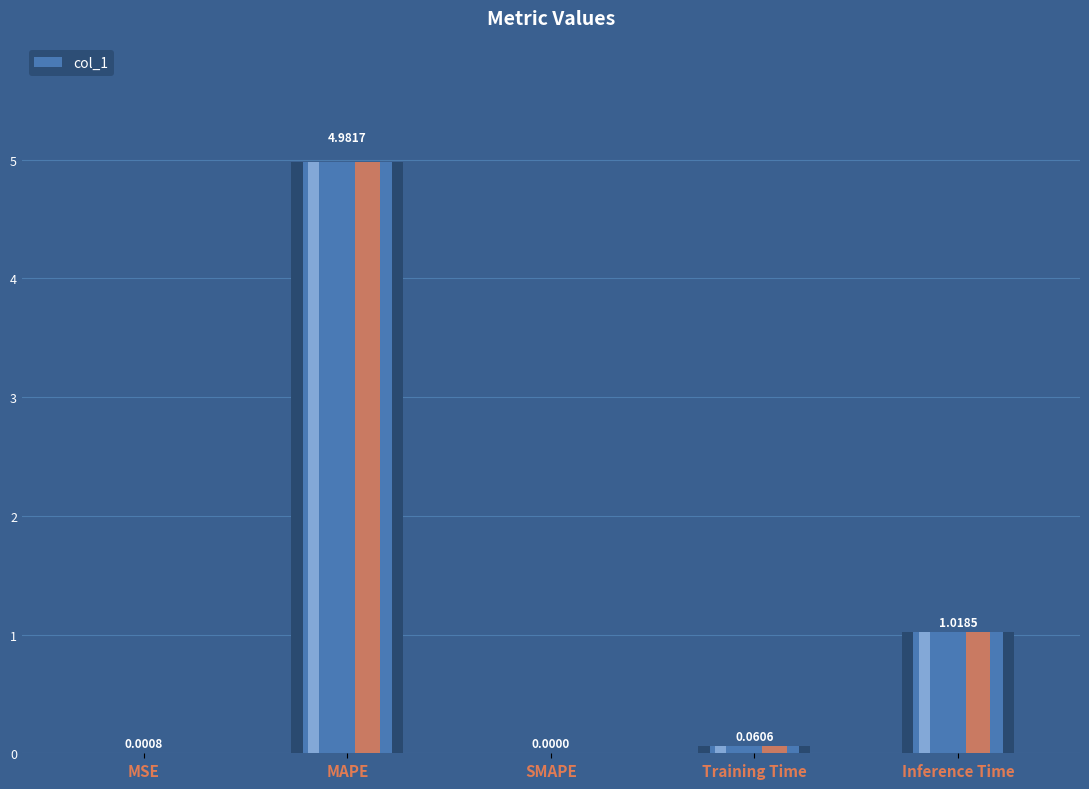

What is the label of the 4th bar from the right?

MAPE